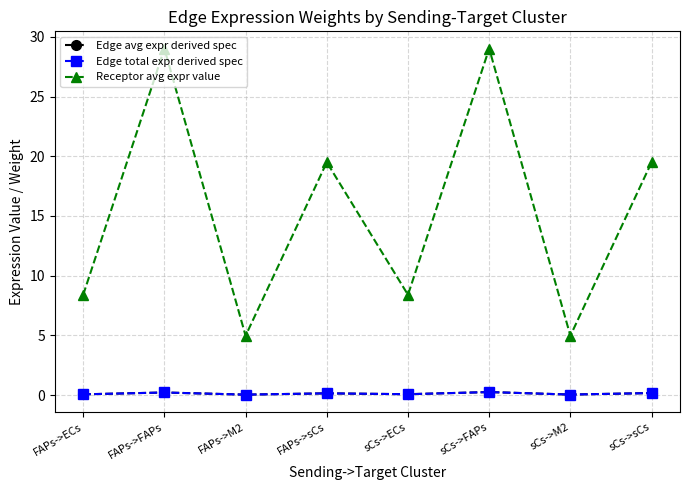

True or false: Edge total expr derived spec and Receptor avg expr value intersect in this chart.

False